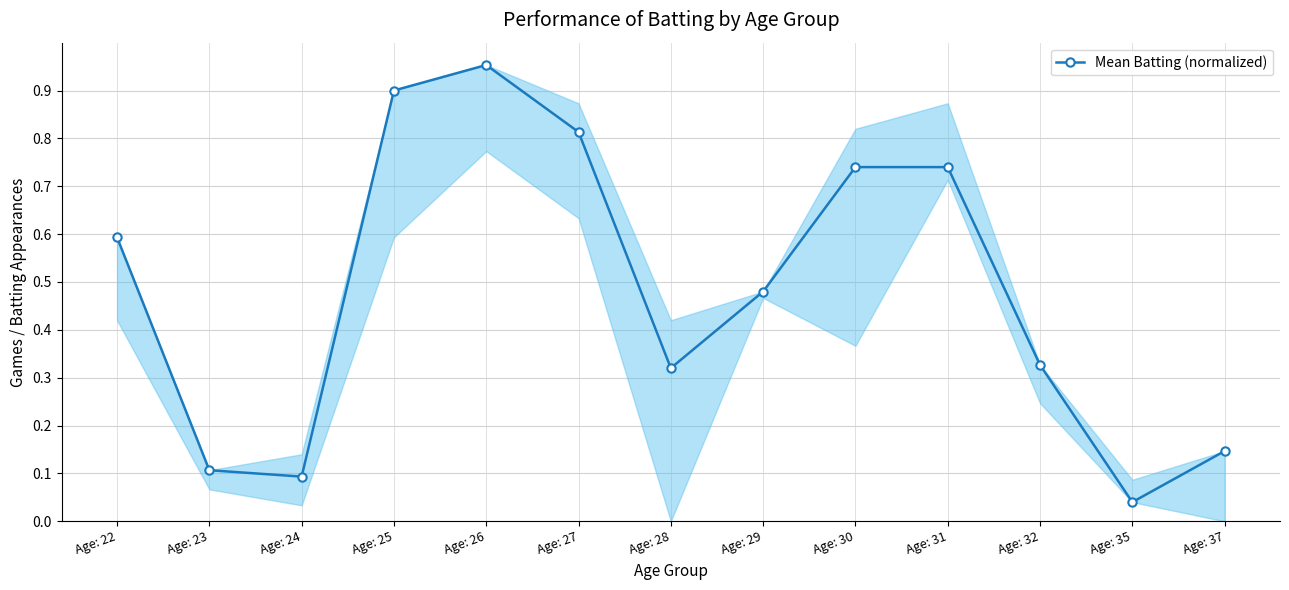

Where is the first local minimum?

Age: 24